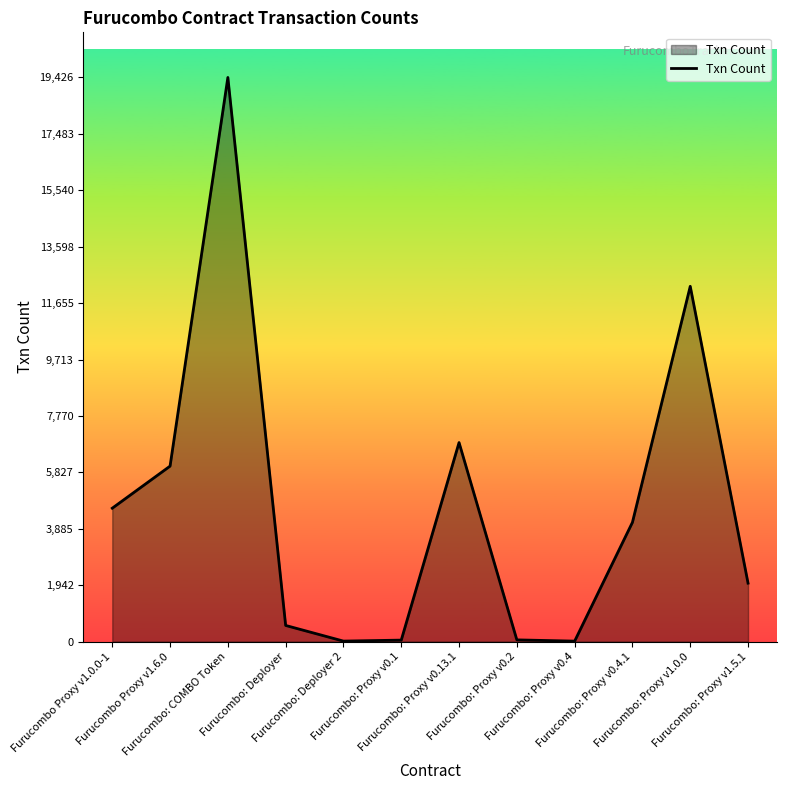

What is the maximum value shown in the chart?

19426